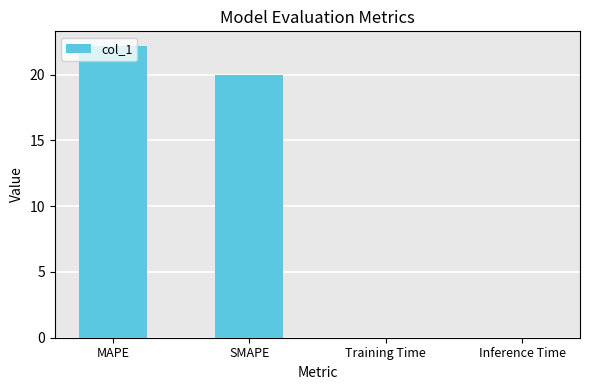

Which has a higher value, MAPE or Inference Time?

MAPE